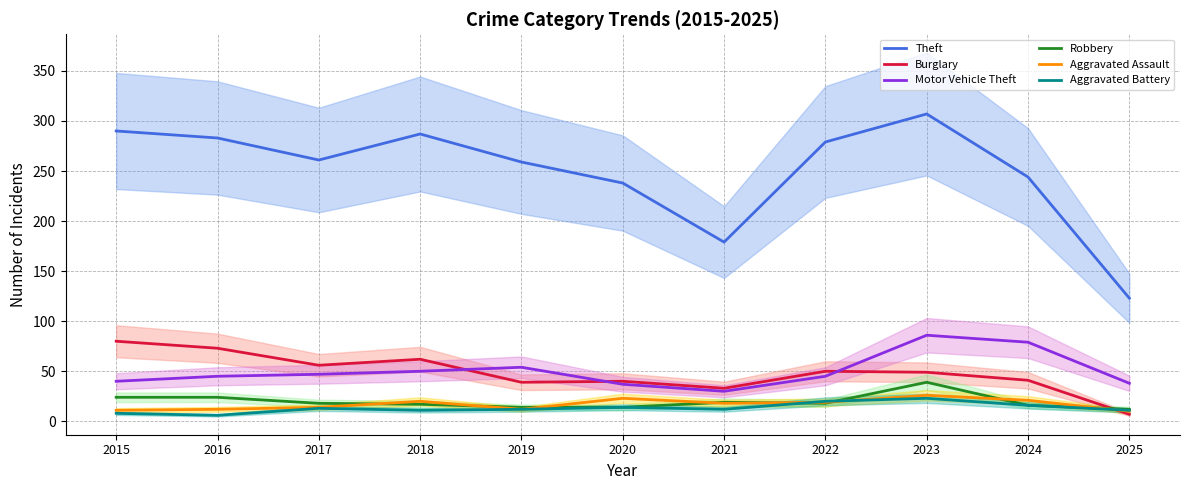

At which label does Theft reach its minimum?

2025